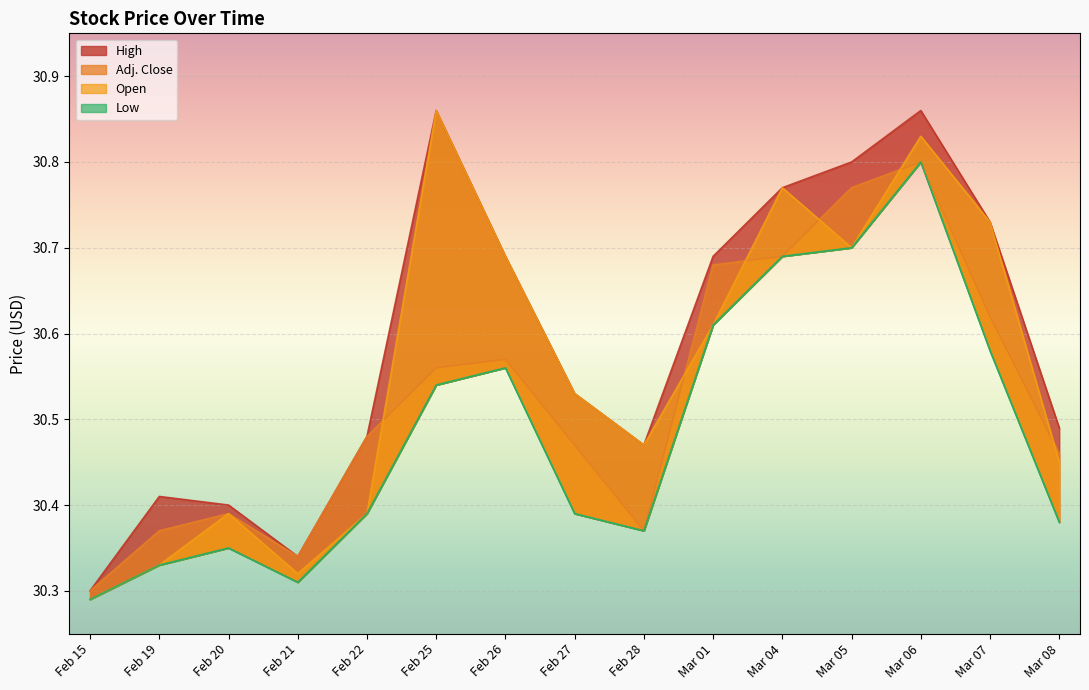

What is the label of the 1st point from the left?

Feb 15